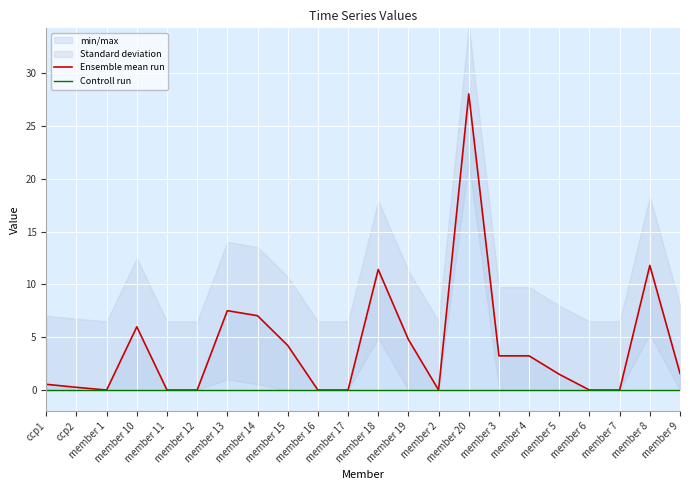

What is the approximate value of Ensemble mean run at ccp1?

0.5